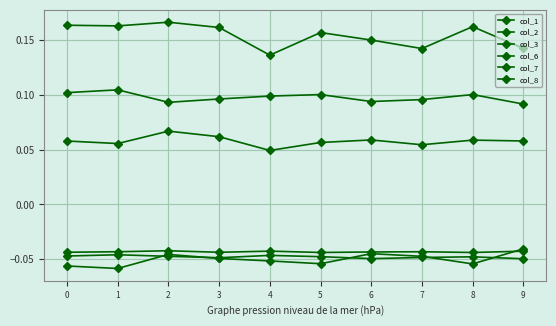

How many lines are shown in the chart?

6